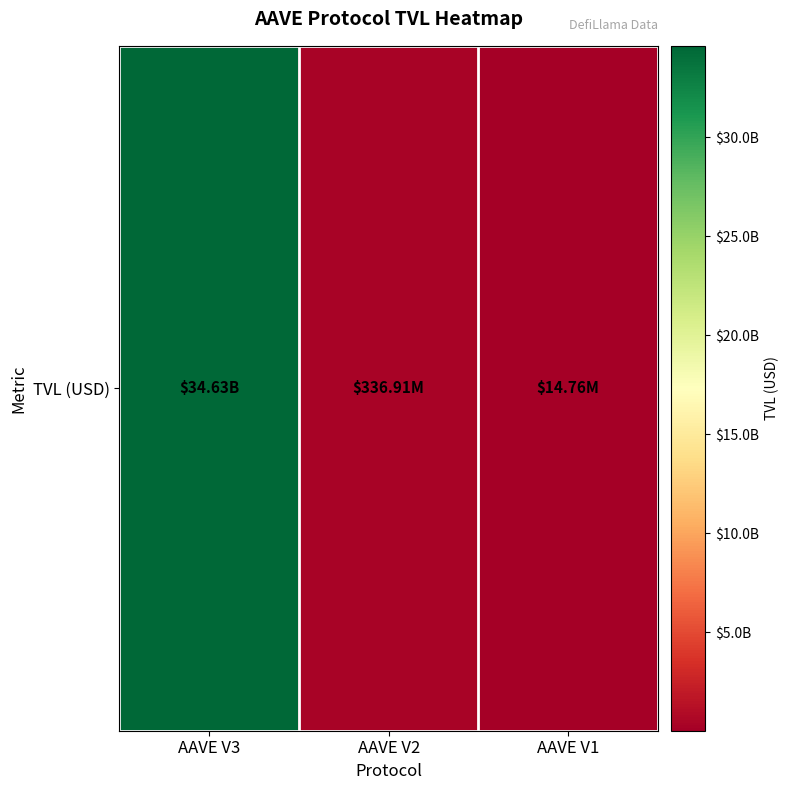

What is the ratio of the value at AAVE V2 to the value at AAVE V1?

22.8